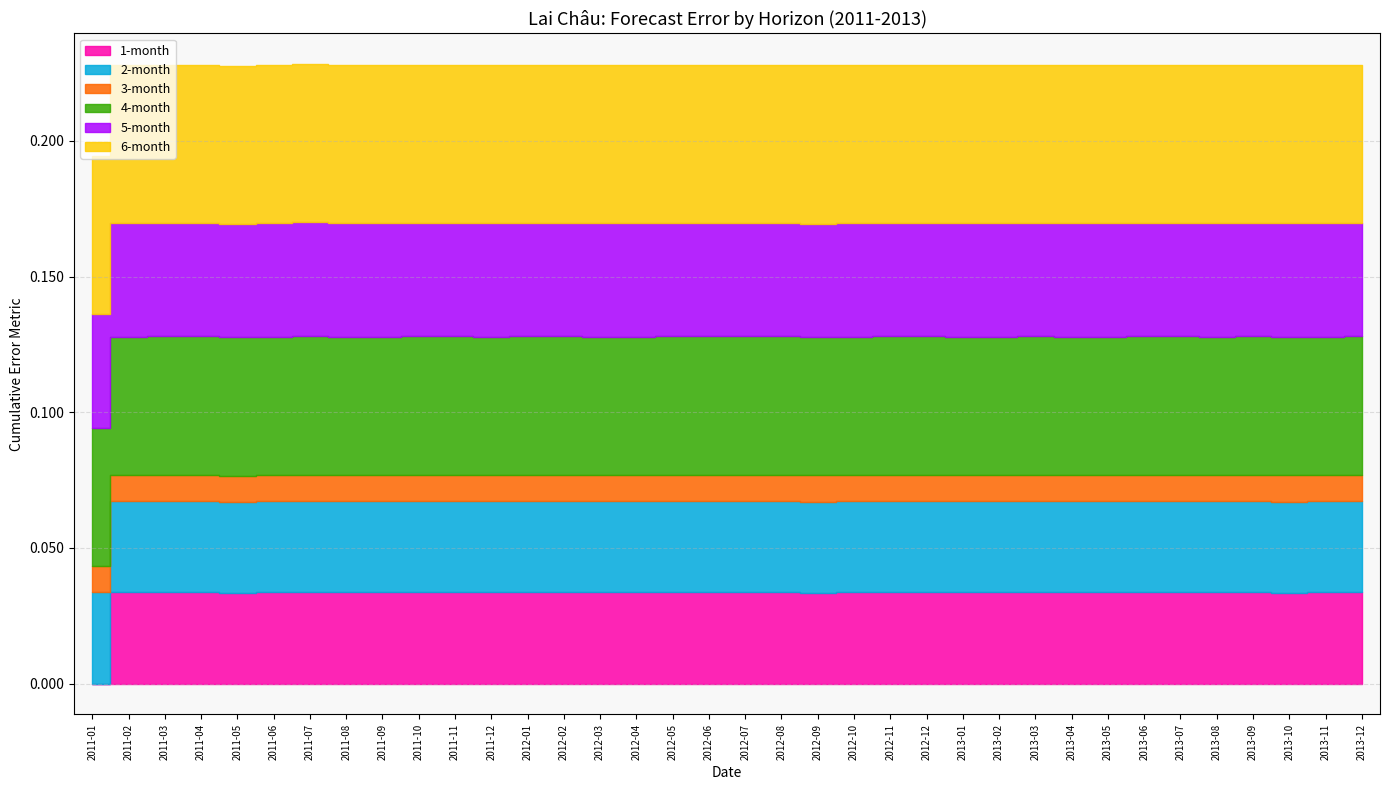

How many times do 1-month and 2-month cross each other?

1